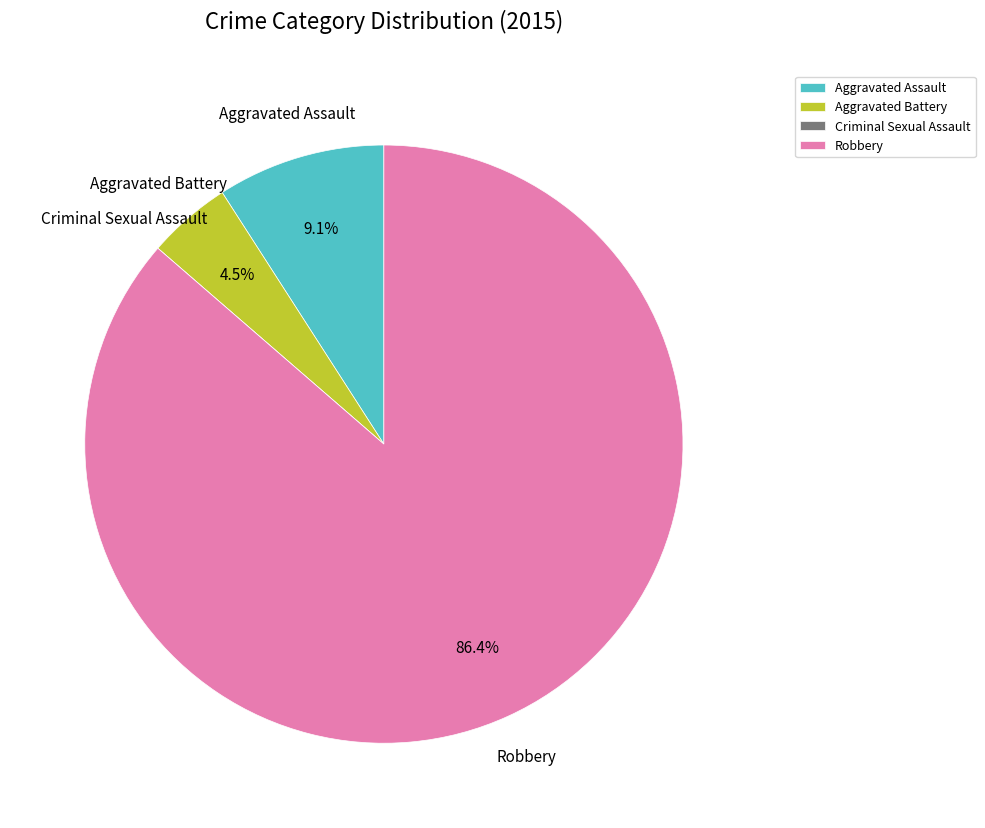

What percentage is NOT represented by Aggravated Battery?

95.5%